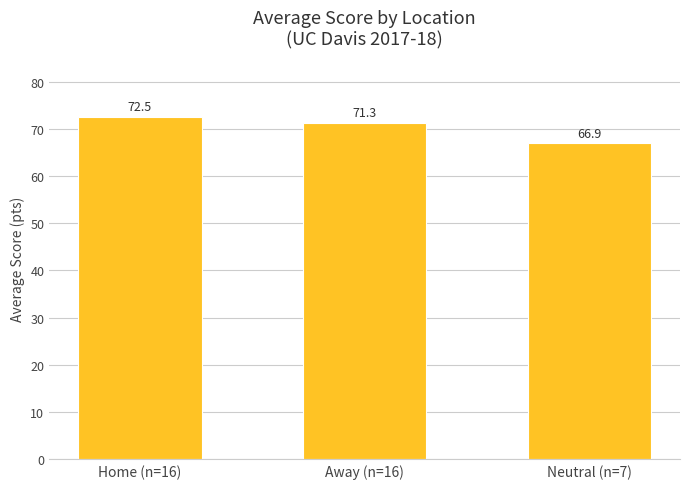

Rank the categories by value from highest to lowest.

Home (n=16), Away (n=16), Neutral (n=7)